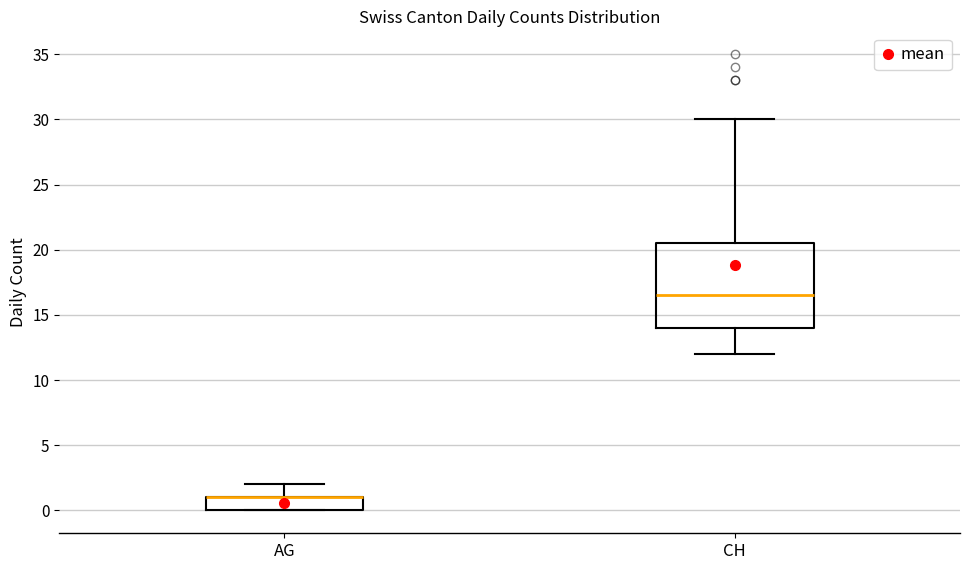

Reading left to right, transcribe this box plot: for each box, give where its median line is, the range the box spans, and where its two whiskers end, as read against the y-axis. The values are not printed on the chart, so give them approximately, as read against the axis.

AG: median 1.0 (drawn on the box's upper edge), box 0.0 to 1.0, whiskers 0.0 to 2.0
CH: median 16.5, box 14.0 to 20.5, whiskers 12.0 to 30.0